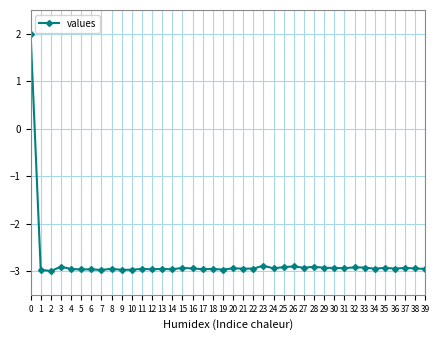

The chart shows a value of -1.3 at 15. True or false?

False